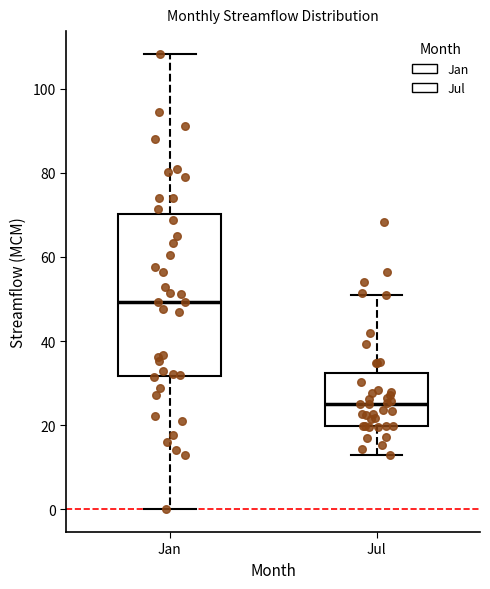

Comparing the boxes themselves (not the whiskers), which one is the tallest?

Jan